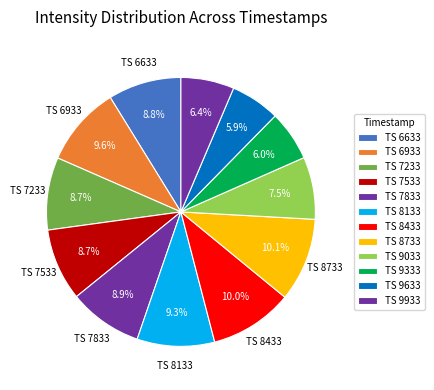

Count the number of slices in the pie.

12